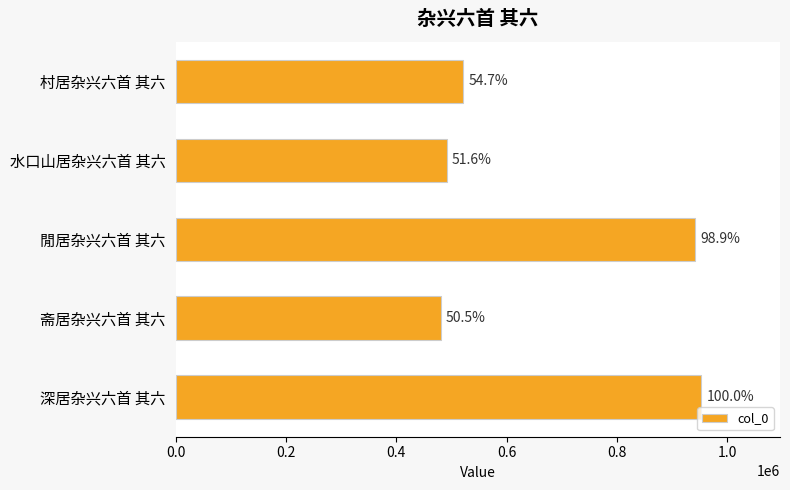

How many bars are there in total?

5